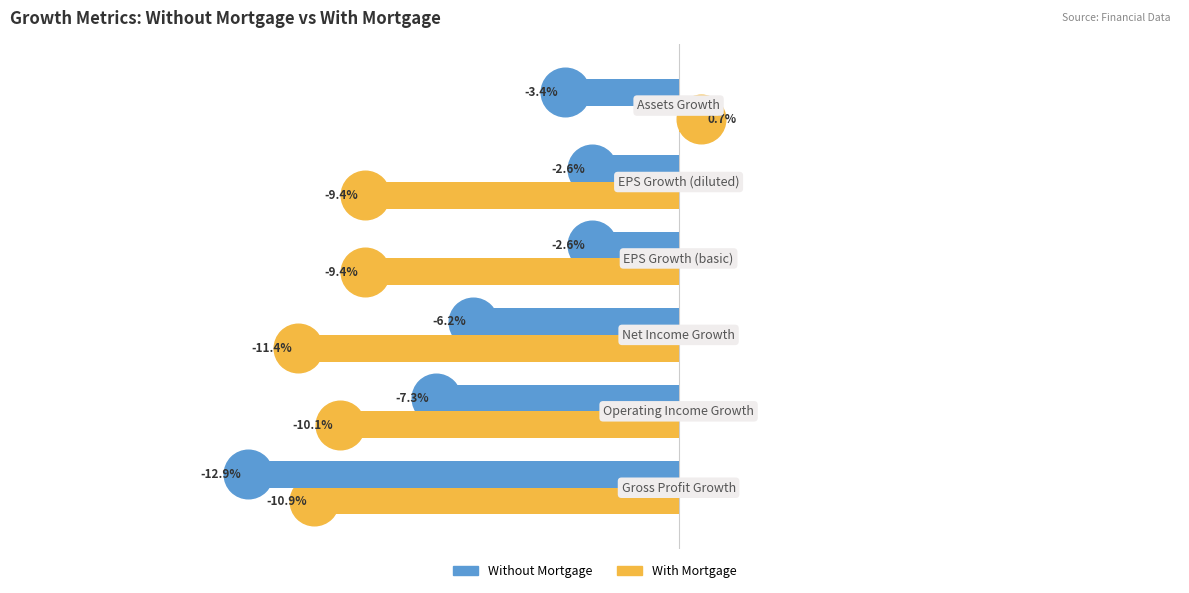

What are all the series names shown in the legend?

Without Mortgage, With Mortgage